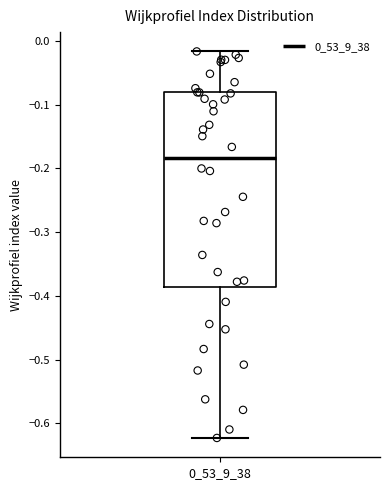

Read this box plot against the y-axis: the position of the median line, the range covered by the box, and the ends of both whiskers. The values are not printed on the chart, so give them approximately, as read against the axis.

median -0.18, box -0.39 to -0.08, whiskers -0.62 to -0.02